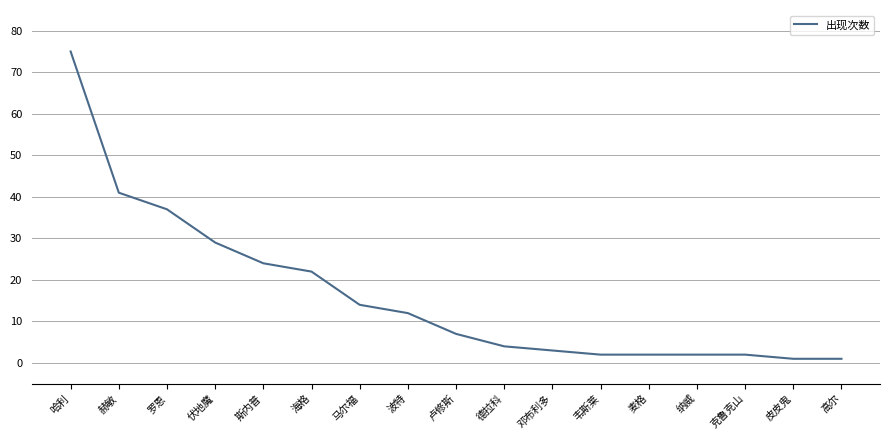

Where is the data nearest to the value 38?

罗恩